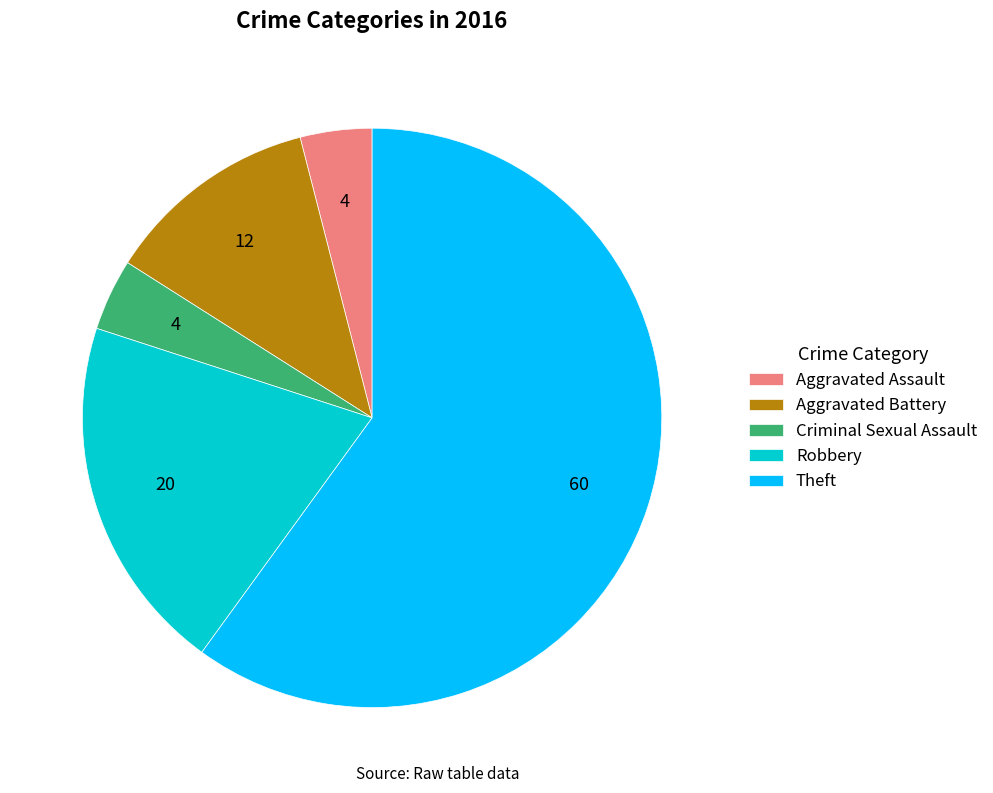

The Aggravated Assault slice represents 18% of the pie. True or false?

False